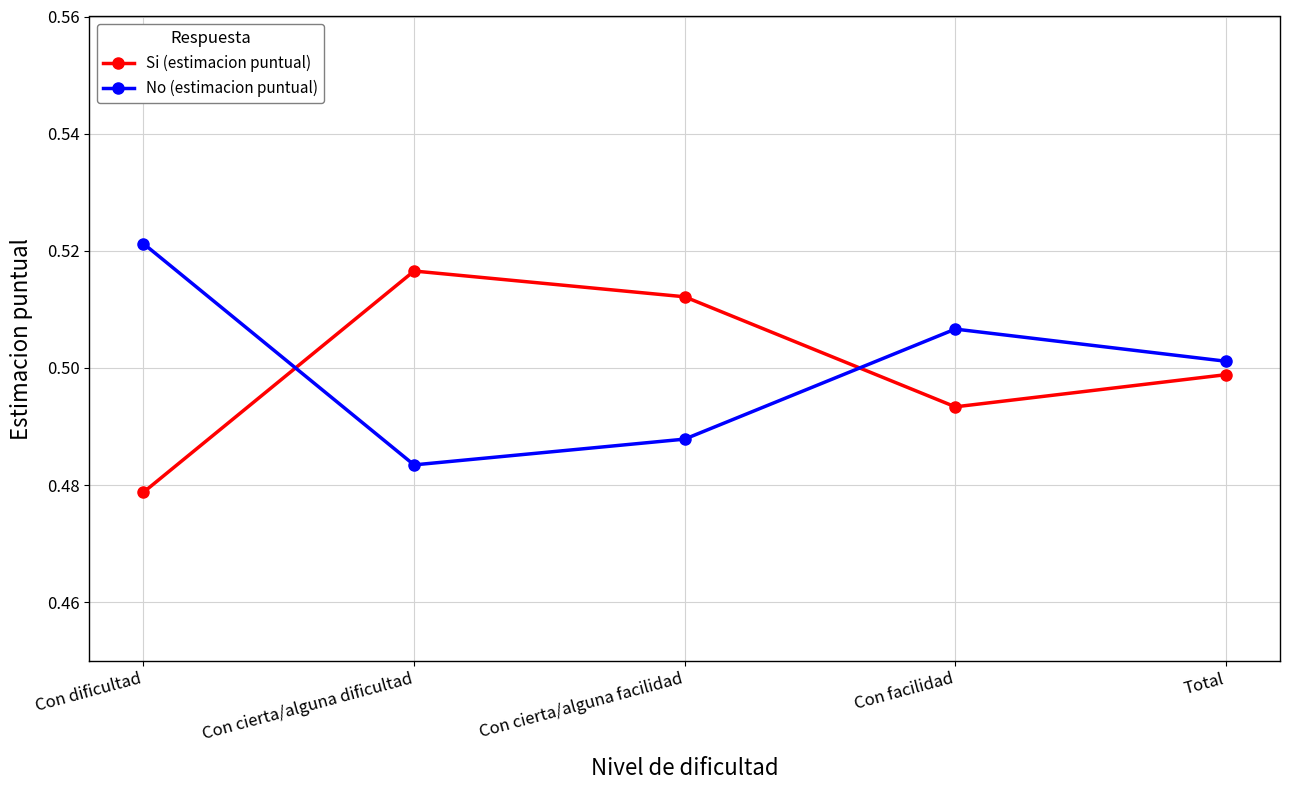

What are all the series names shown in the legend?

Si (estimacion puntual), No (estimacion puntual)